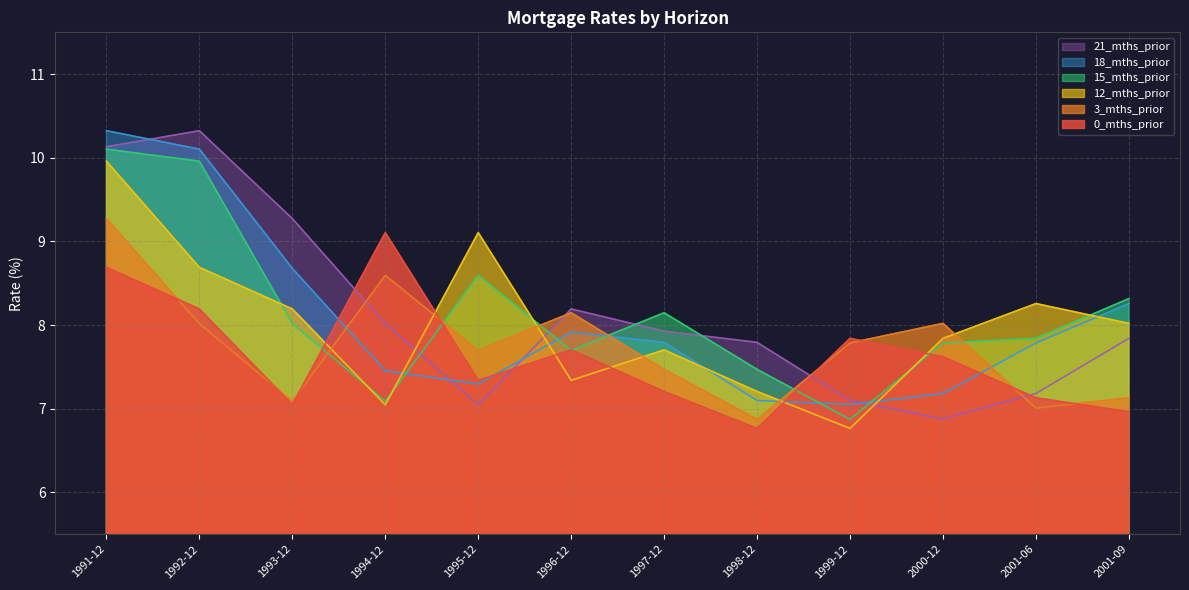

What is the sum of all 21_mths_prior values?

97.7